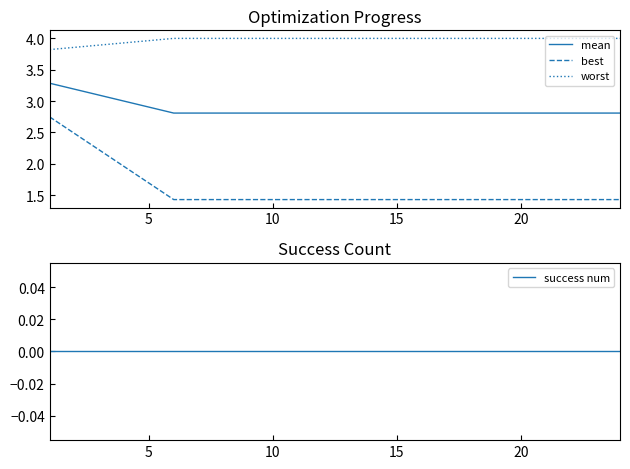

How many lines are shown in the chart?

4